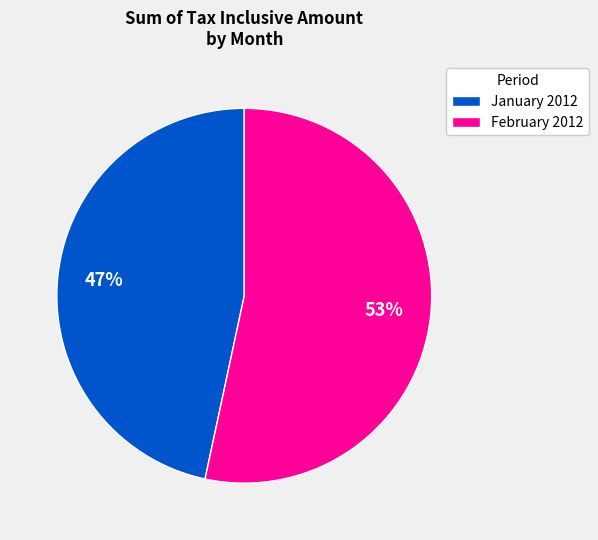

Do February 2012 and January 2012 together represent more than half of the pie?

Yes